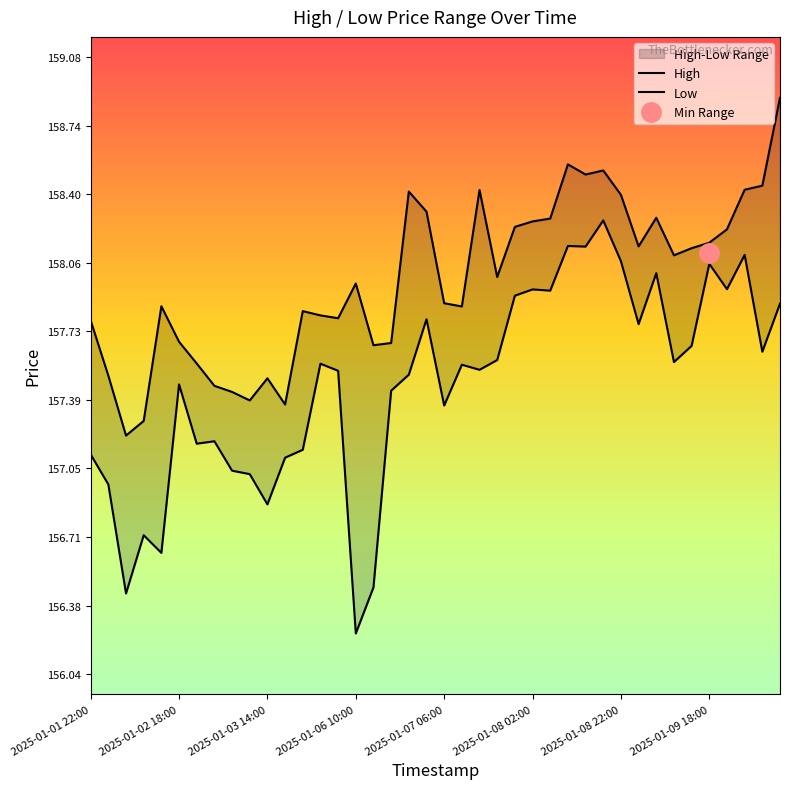

Rank the series by their average value, from highest to lowest.

High, Low